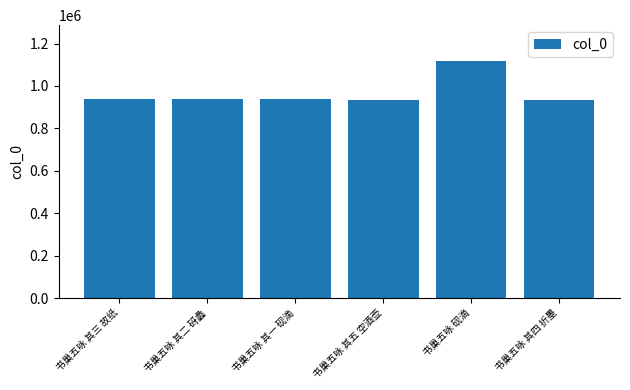

Approximately how many times larger is the value at 书巢五咏 其四 折墨 compared to 书巢五咏 其三 故纸?

1.0